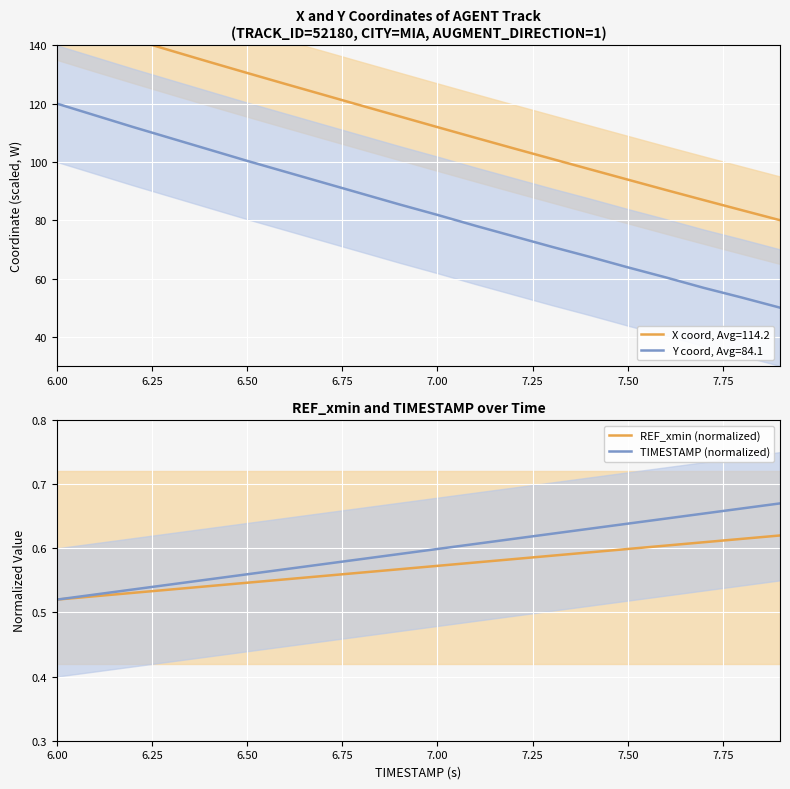

Is it true that TIMESTAMP (normalized) equals 0.8 at 7.00?

False